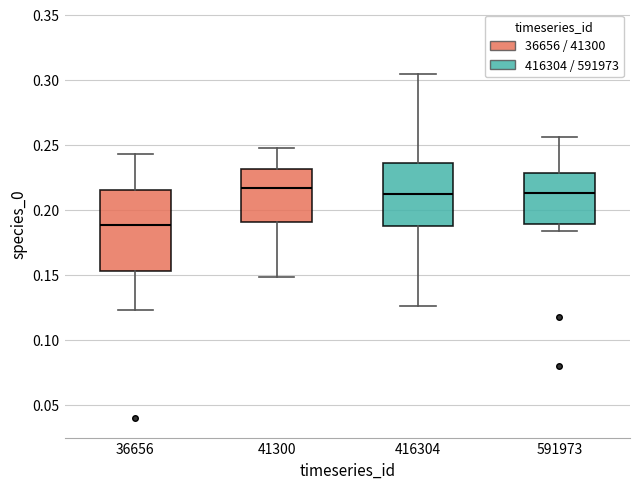

Reading left to right, transcribe this box plot: for each box, give where its median line is, the range the box spans, and where its two whiskers end, as read against the y-axis. The values are not printed on the chart, so give them approximately, as read against the axis.

36656: median 0.190, box 0.155 to 0.215, whiskers 0.125 to 0.245
41300: median 0.215, box 0.190 to 0.230, whiskers 0.150 to 0.250
416304: median 0.215, box 0.190 to 0.235, whiskers 0.125 to 0.305
591973: median 0.215, box 0.190 to 0.230, whiskers 0.185 to 0.255